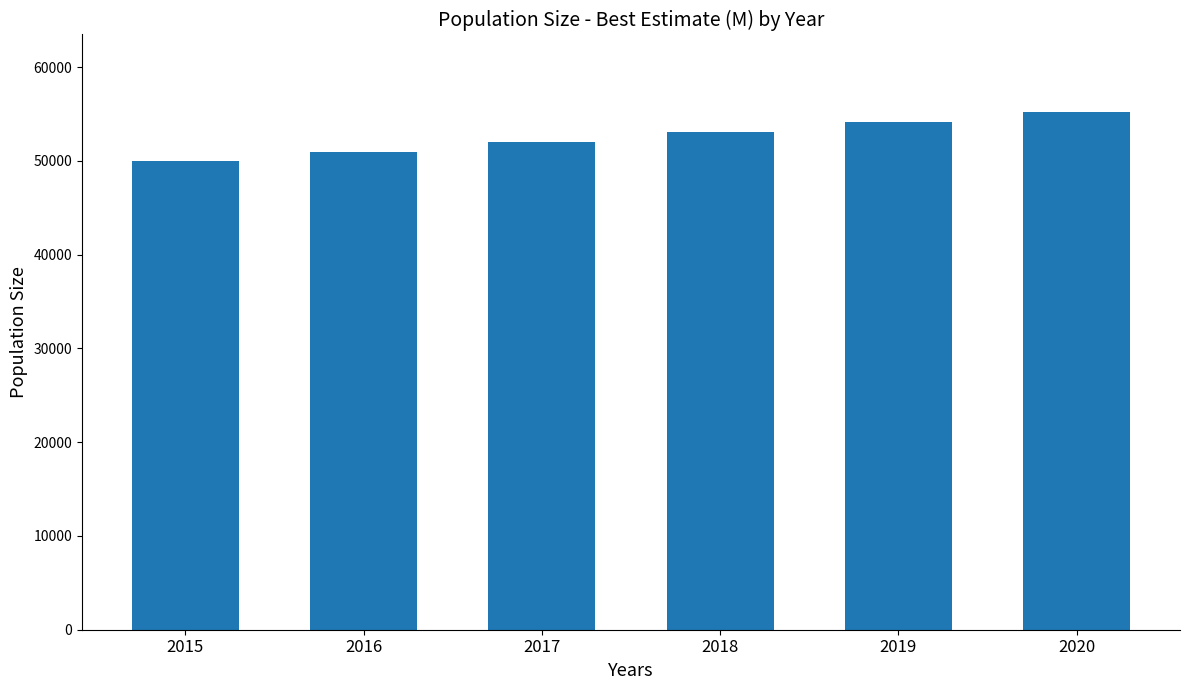

What is the sum of all values?

315406.0